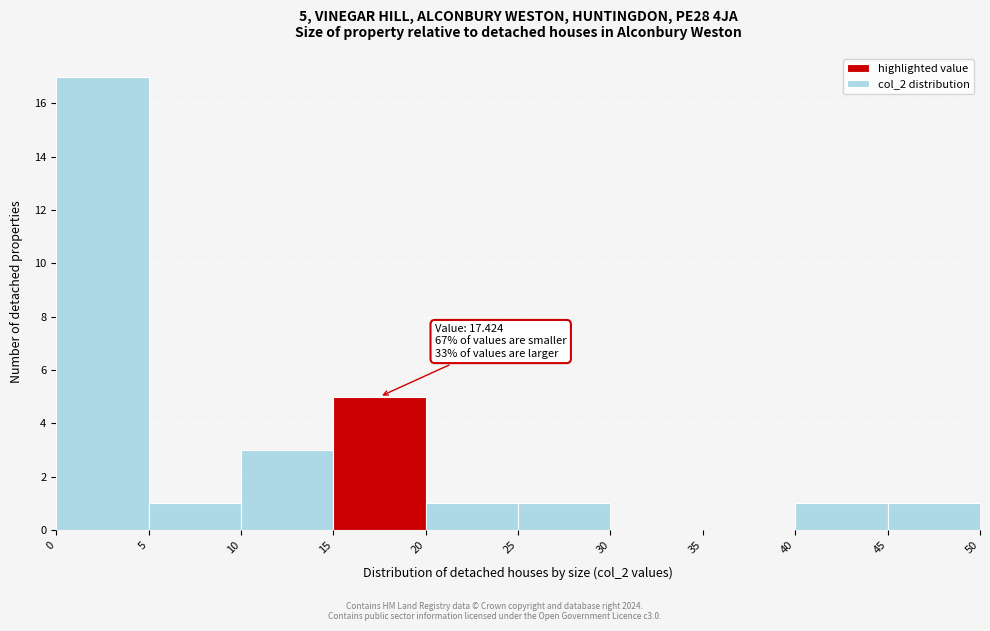

Over which range of the x-axis is the bar tallest?

0 to 5